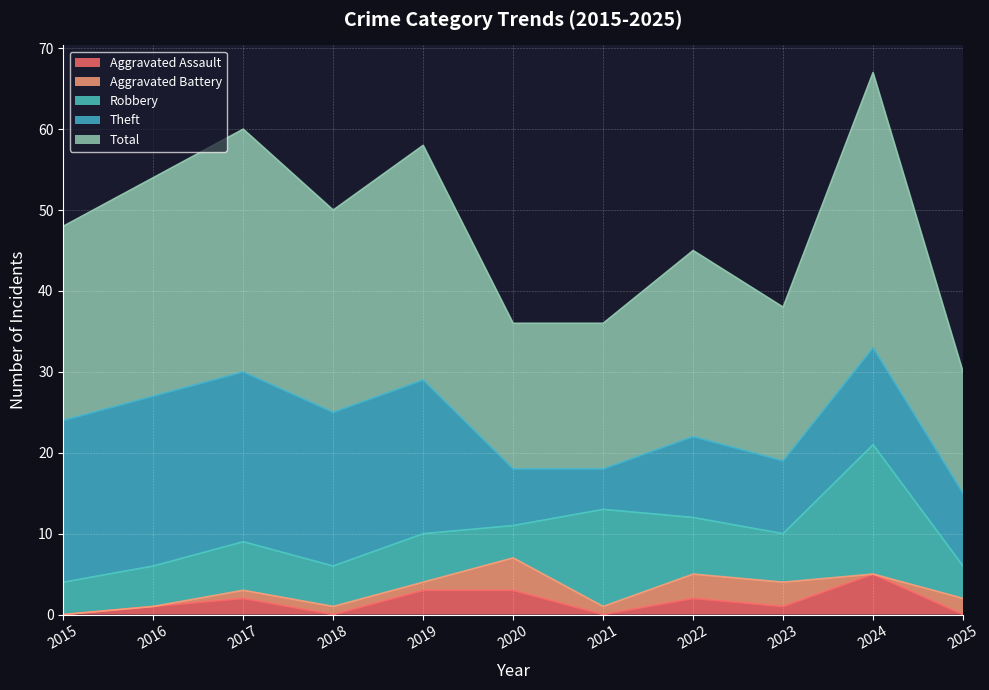

How many series are shown in this chart?

5